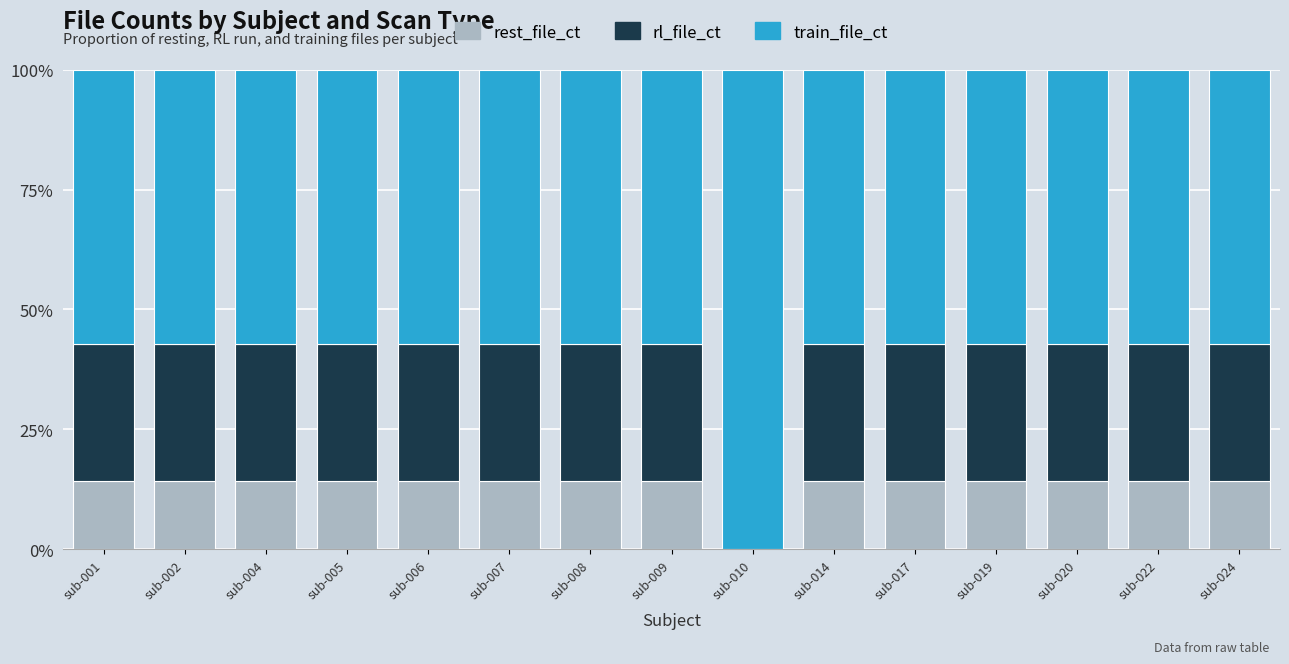

Is it true that rest_file_ct equals 5.5 at sub-005?

False